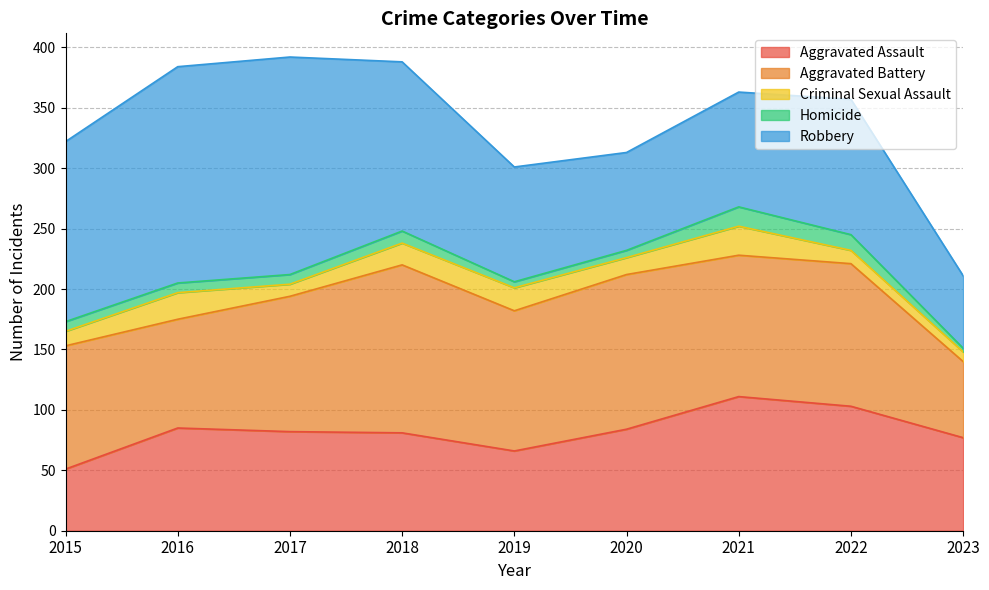

At how many categories does at least one series exceed 67?

9